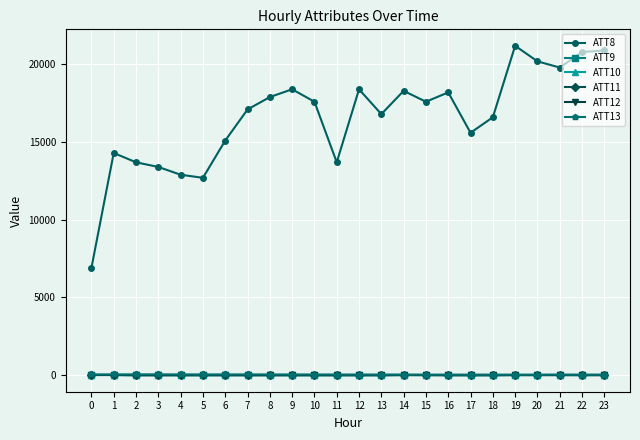

Which series has the widest spread of values?

ATT8